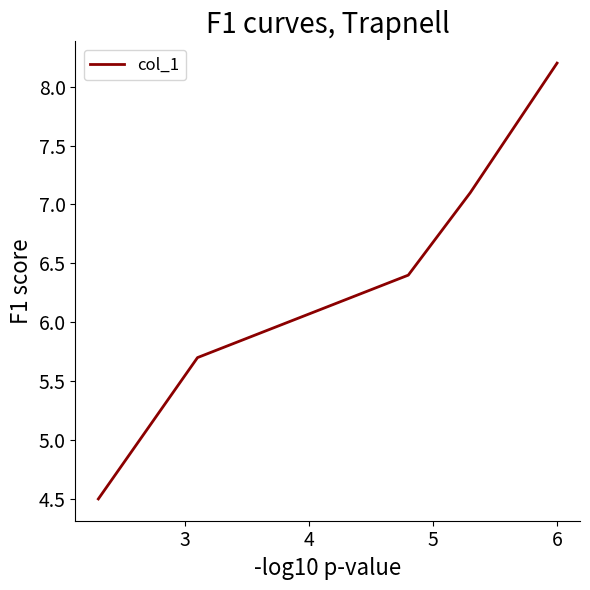

What is the smallest value displayed?

4.5